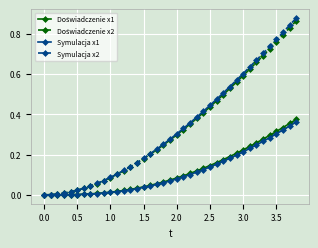

Which series has the widest spread of values?

Symulacja x2